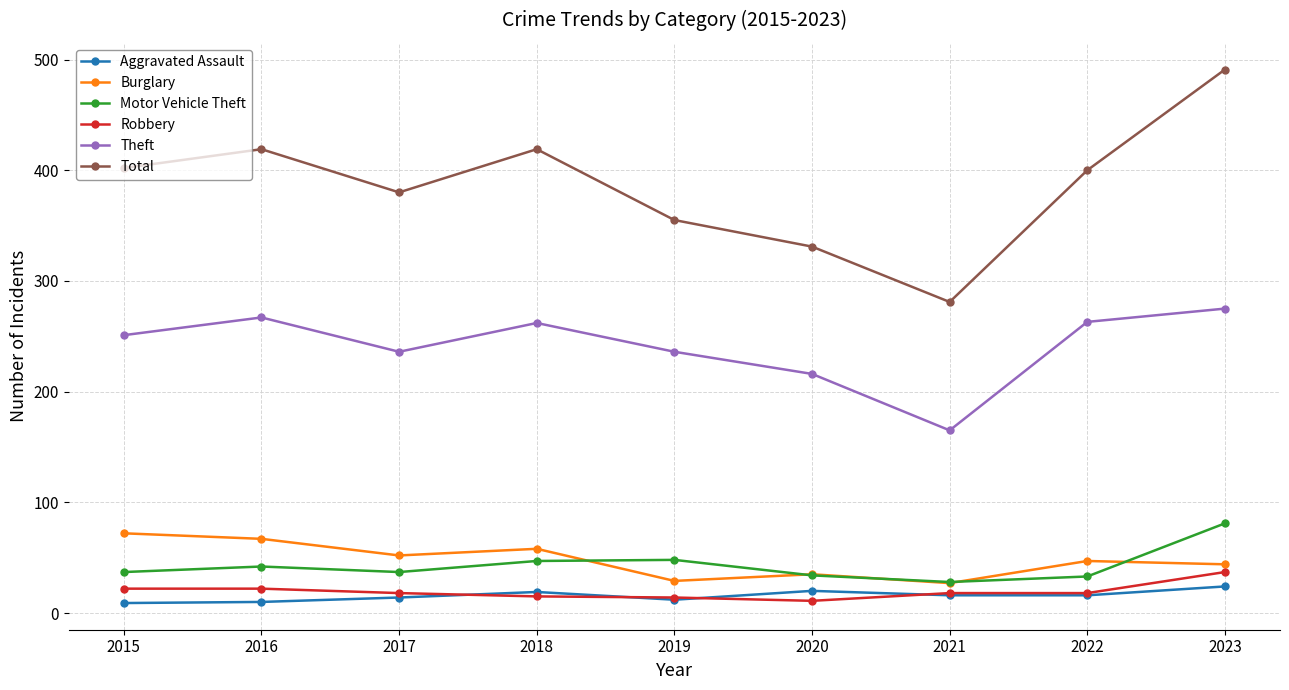

What is the average value of the Burglary series?

48